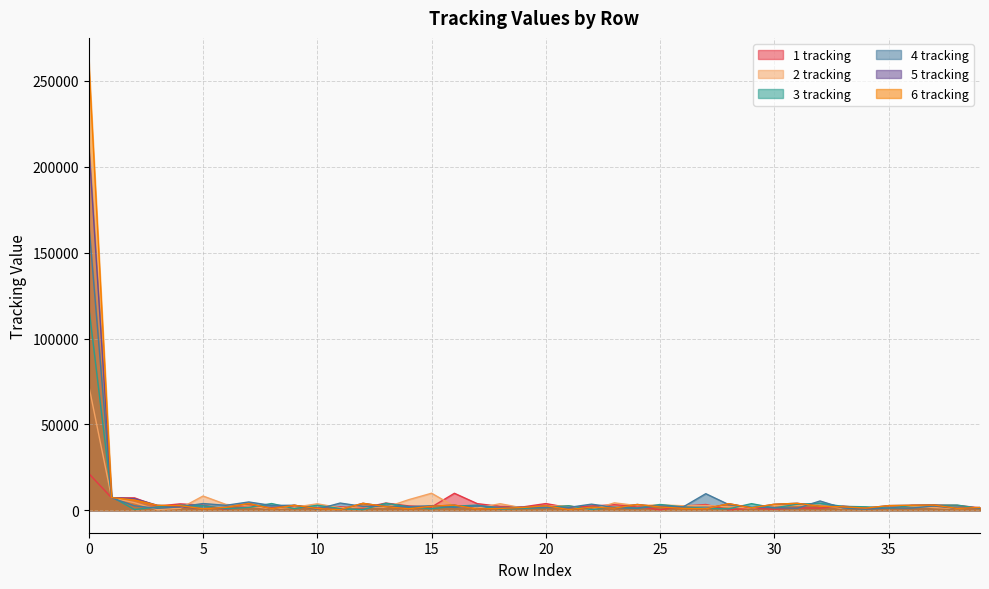

At which category does the chart reach its minimum across all series?

25